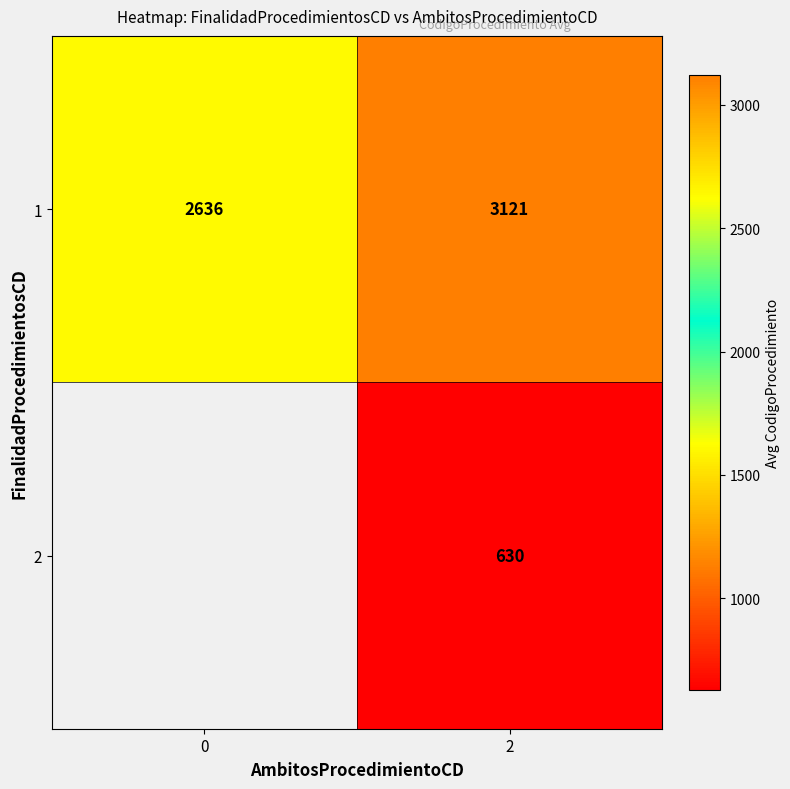

What is the spread (max minus min) of values at 2?

2491.0